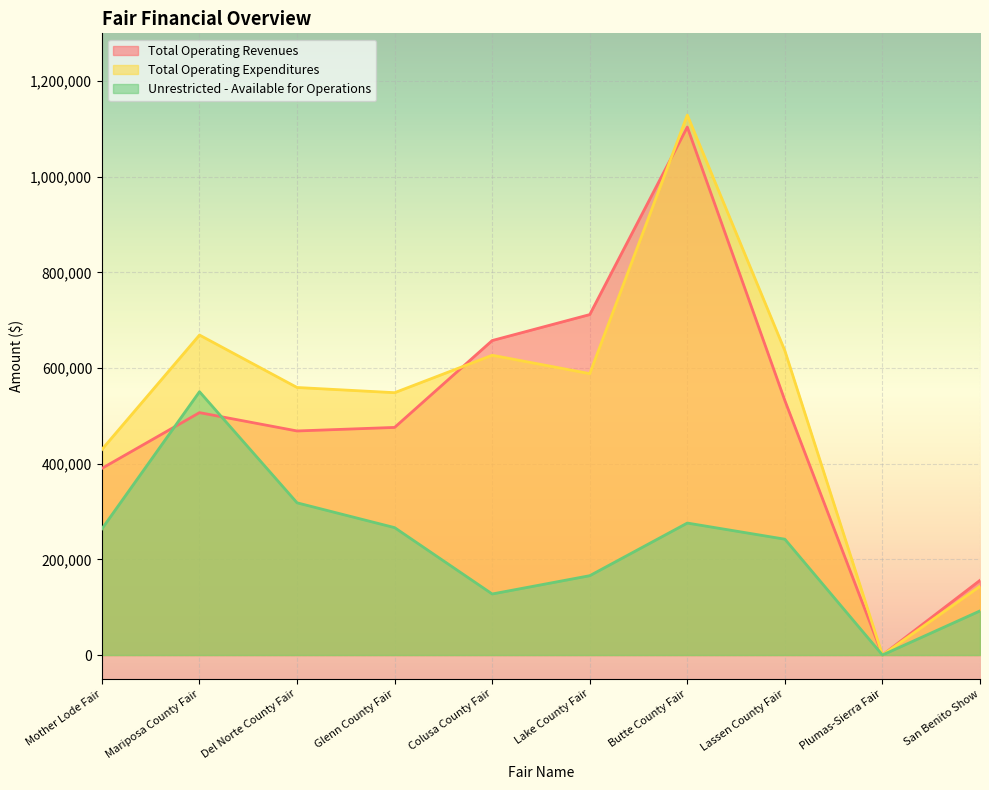

List the labels in order of Total Operating Revenues value, smallest first.

Plumas-Sierra Fair, San Benito Show, Mother Lode Fair, Del Norte County Fair, Glenn County Fair, Mariposa County Fair, Lassen County Fair, Colusa County Fair, Lake County Fair, Butte County Fair